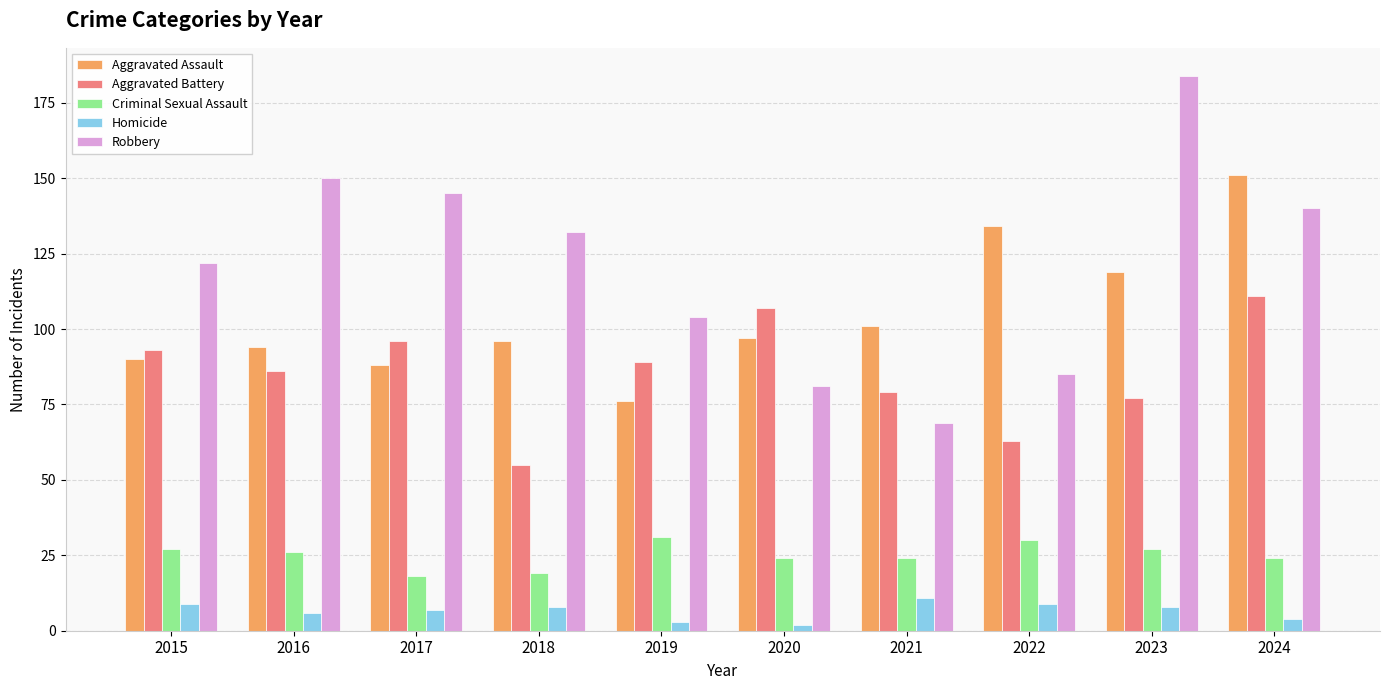

What is the average value of the Criminal Sexual Assault series?

25